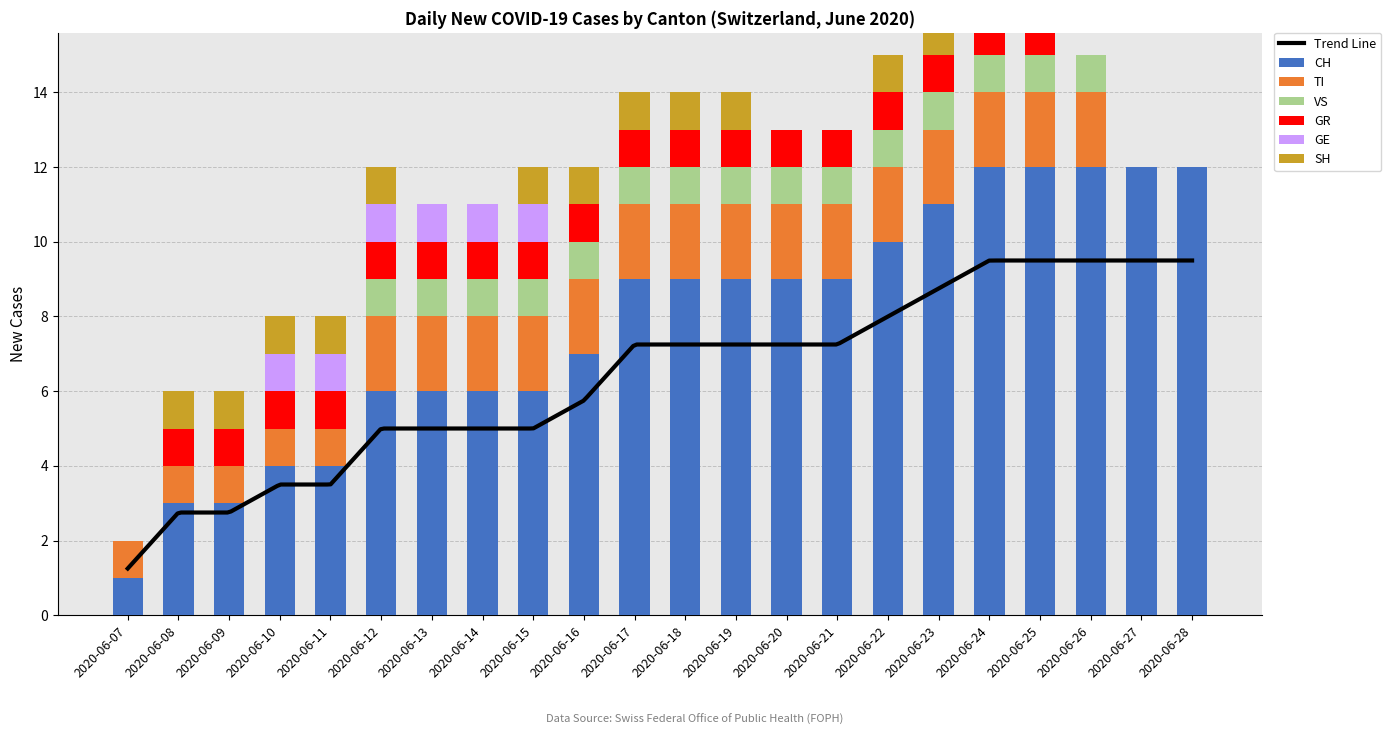

What is the value of the GR bar at the 18th from the left?

1